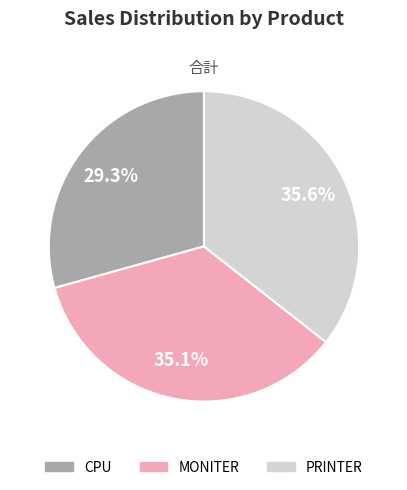

Count the number of slices in the pie.

3